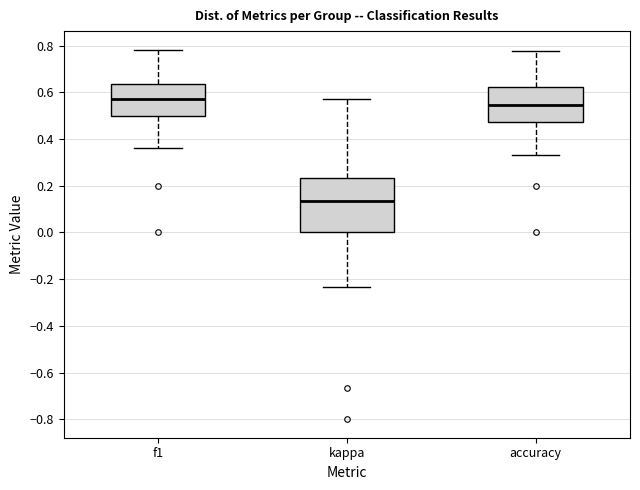

Which box's median line is the highest?

f1